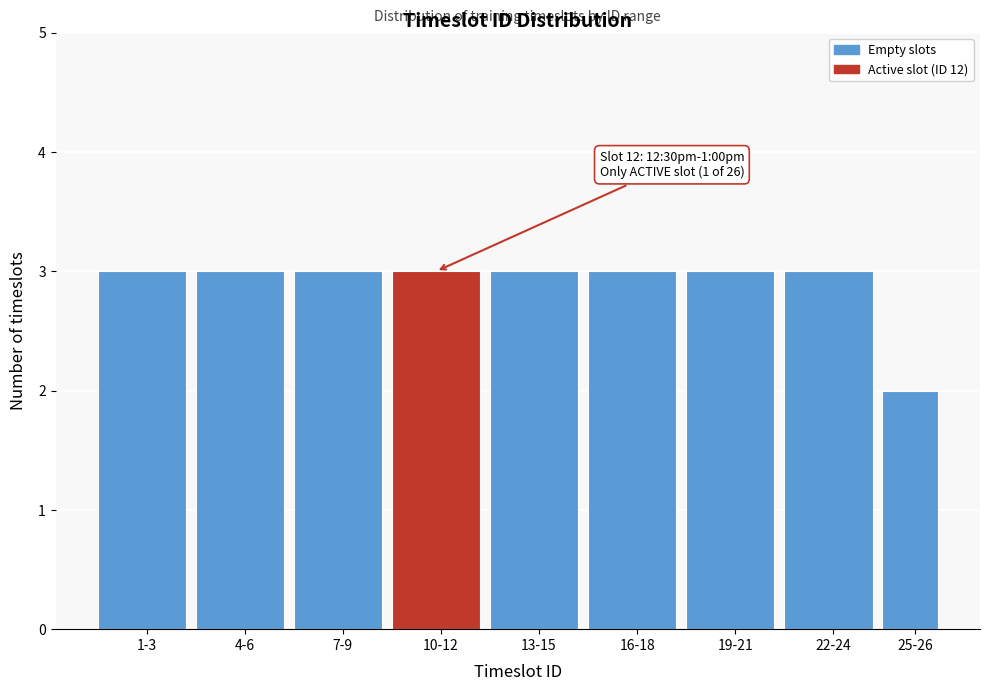

Reading left to right, what are all the values shown in this chart?

1-3=3	4-6=3	7-9=3	10-12=3	13-15=3	16-18=3	19-21=3	22-24=3	25-26=2